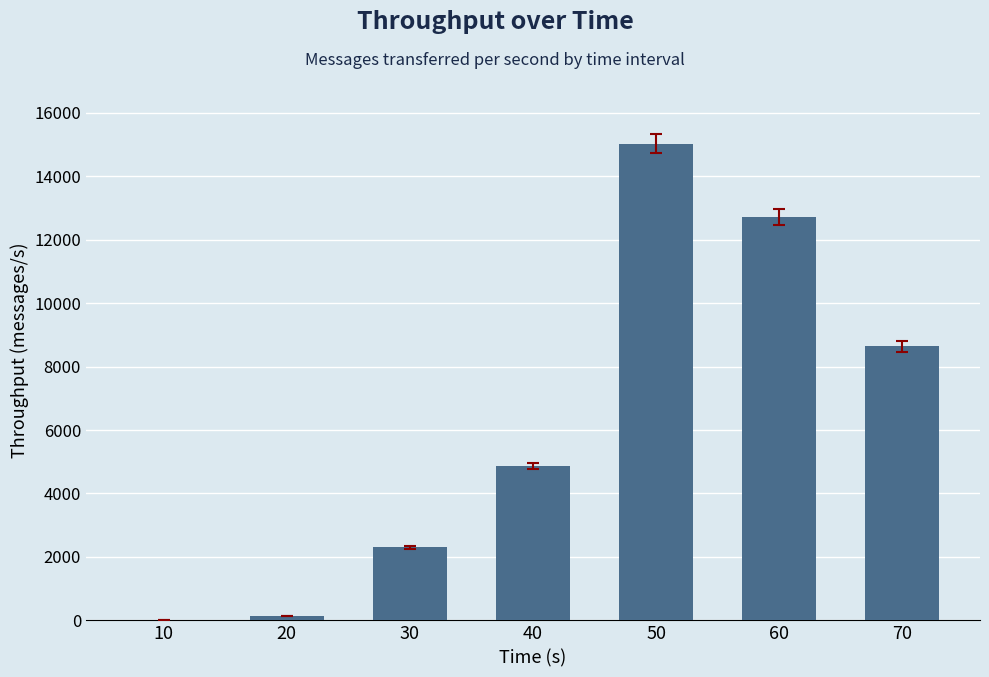

Is it true that the value at 10 is 0?

True